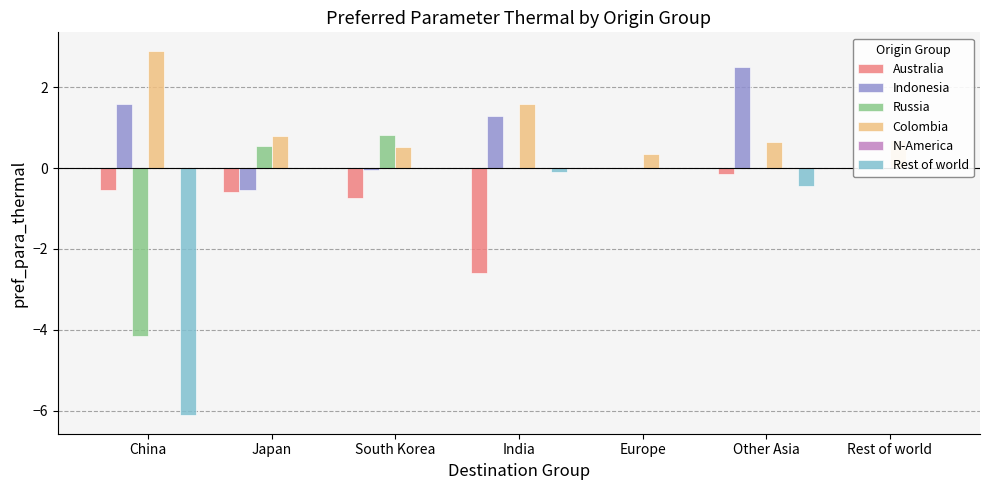

What is the minimum value shown in the chart?

-6.1